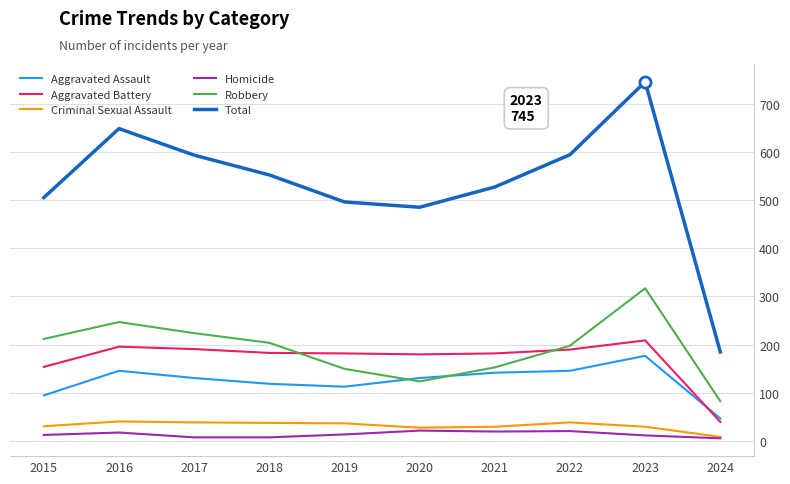

The value of Aggravated Assault at 2019 is 169. True or false?

False